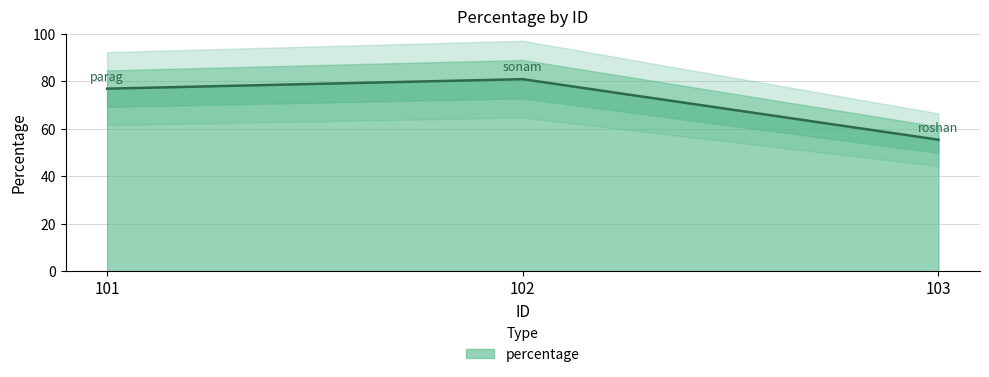

At which label does percentage reach its peak?

102